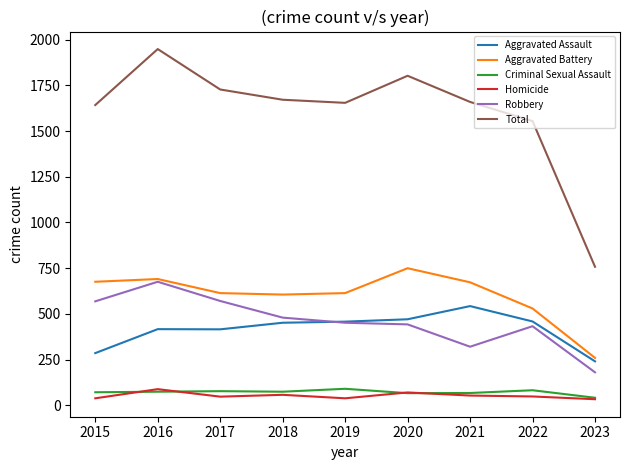

At which category does Homicide reach its first local peak?

2016